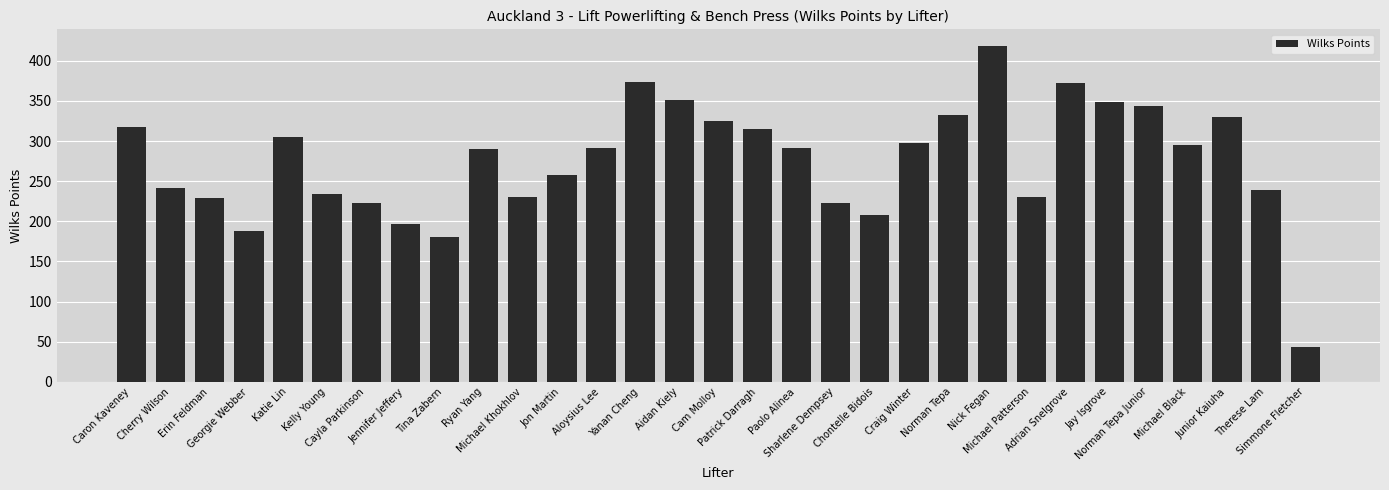

What is the maximum value shown in the chart?

418.2